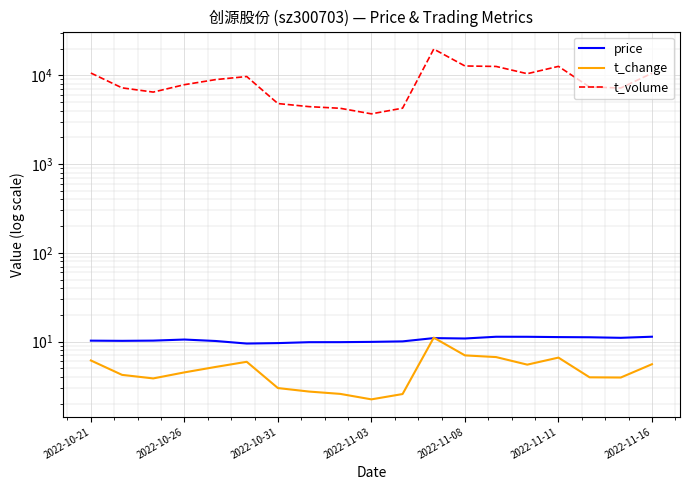

What is the difference between the second highest and second lowest values in the t_volume series?

8495.0